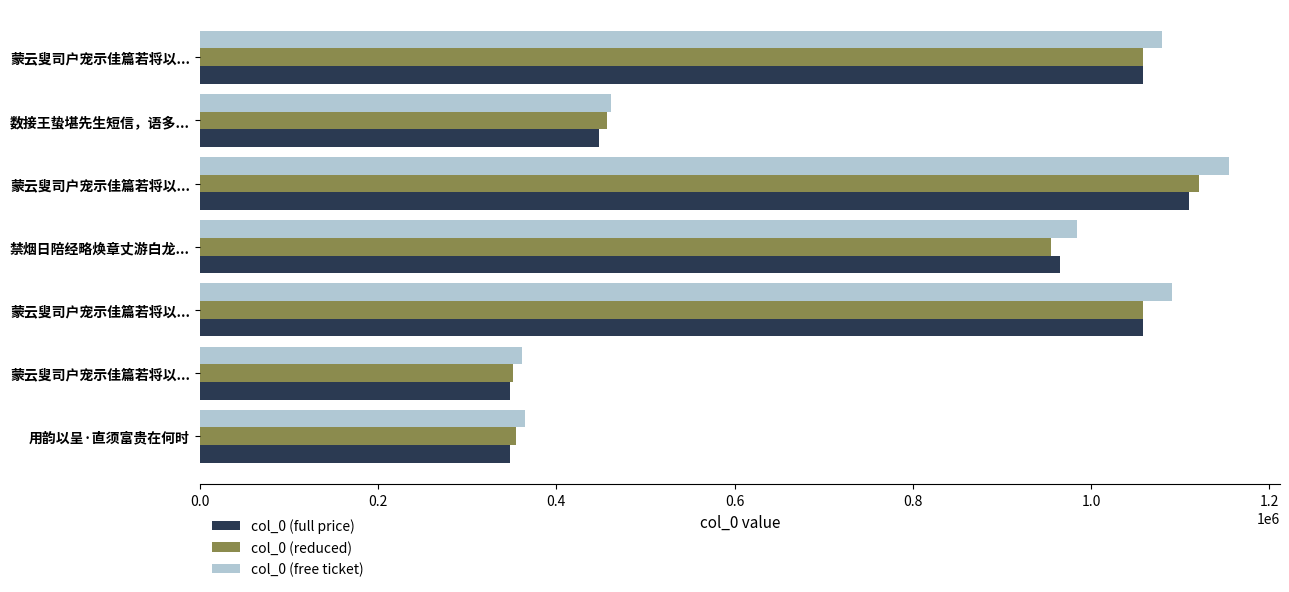

What are all the series names shown in the legend?

col_0 (full price), col_0 (reduced), col_0 (free ticket)